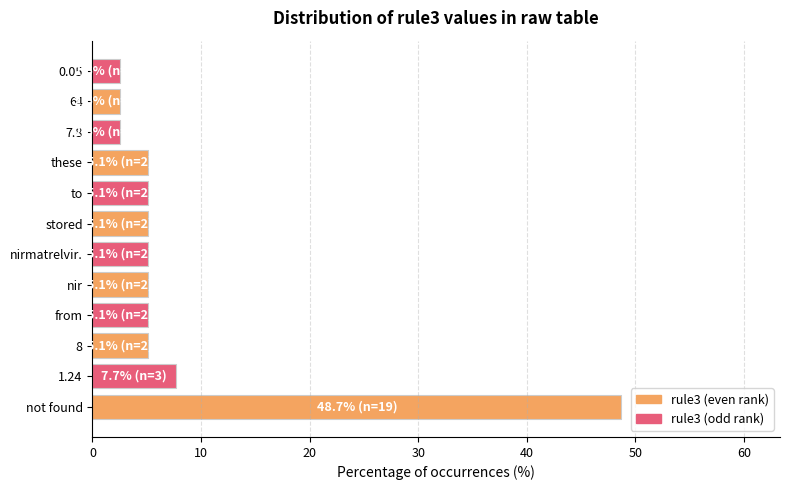

What is the minimum value shown in the chart?

2.6